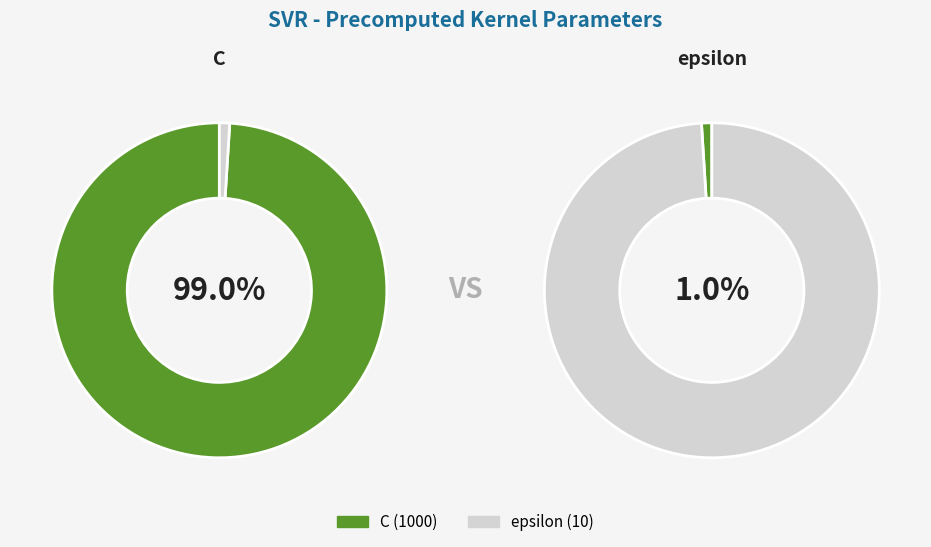

True or false: epsilon accounts for 11% of the total.

False